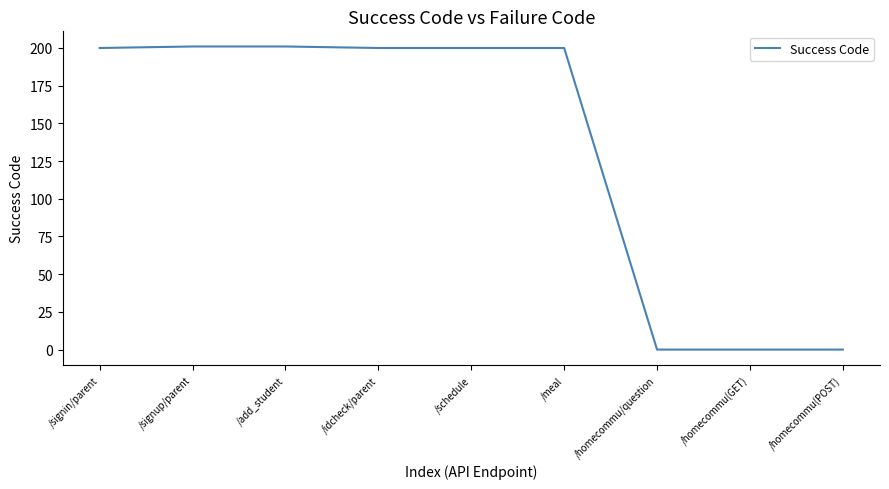

What is the change in value from /idcheck/parent to /homecommu/question?

-200